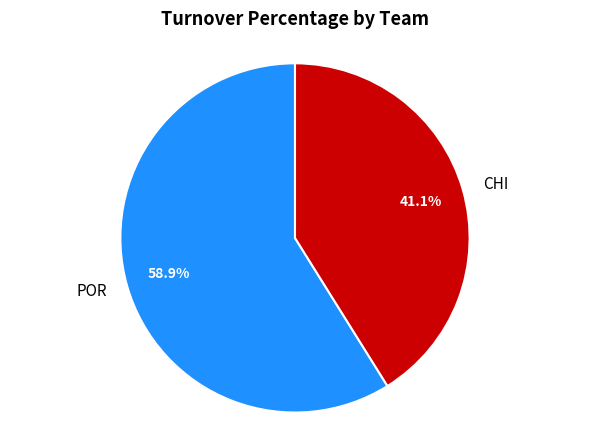

The CHI slice represents 41% of the pie. True or false?

True